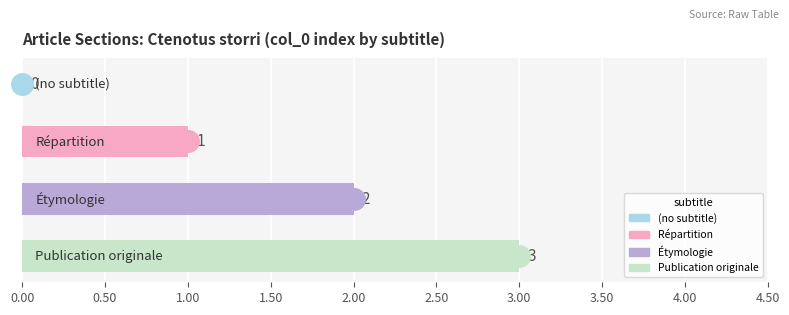

What is the change in value from Étymologie to Publication originale?

+1